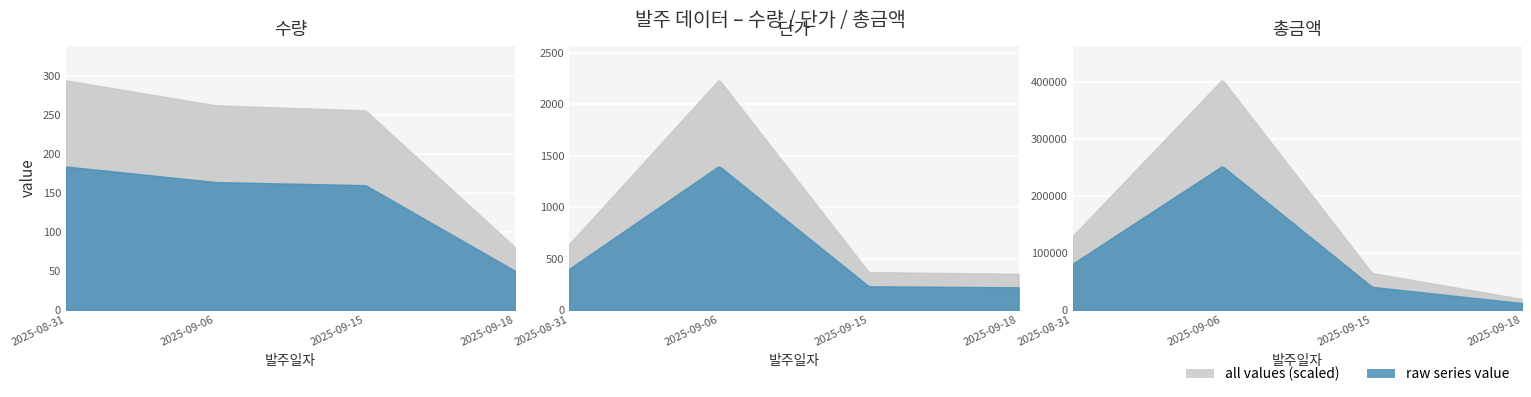

What is the total value across all series at 2025-09-15?

40870